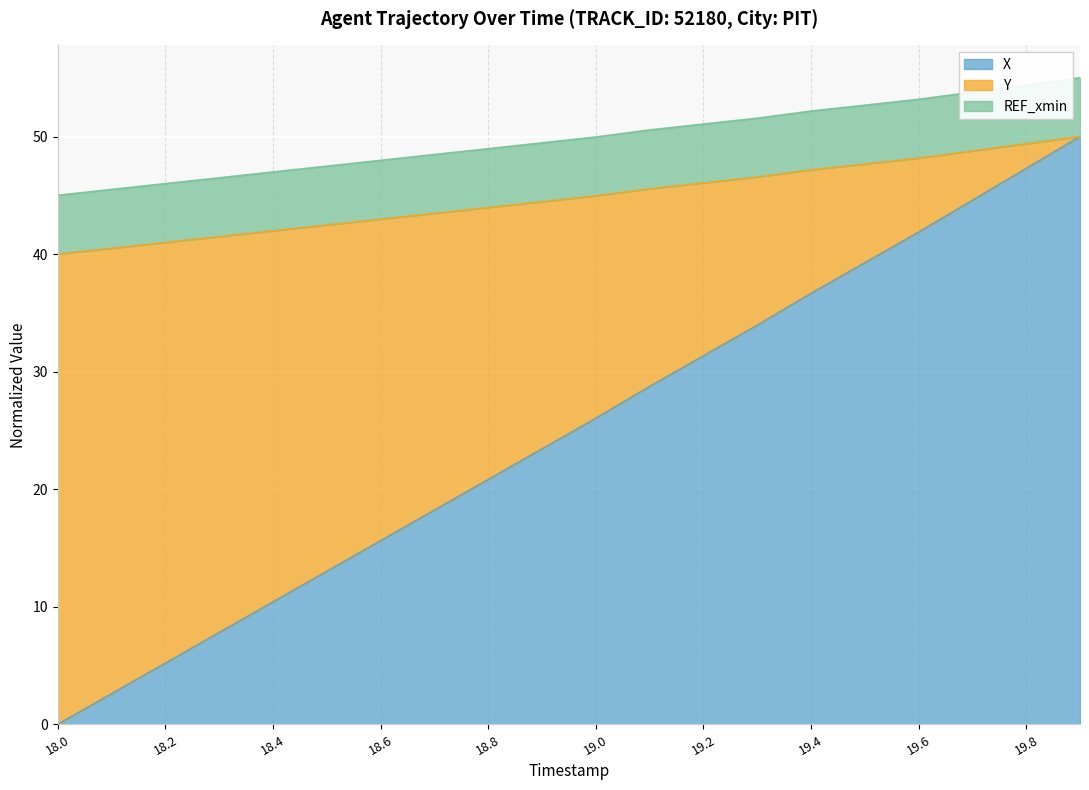

What position from the left is 18.4?

5